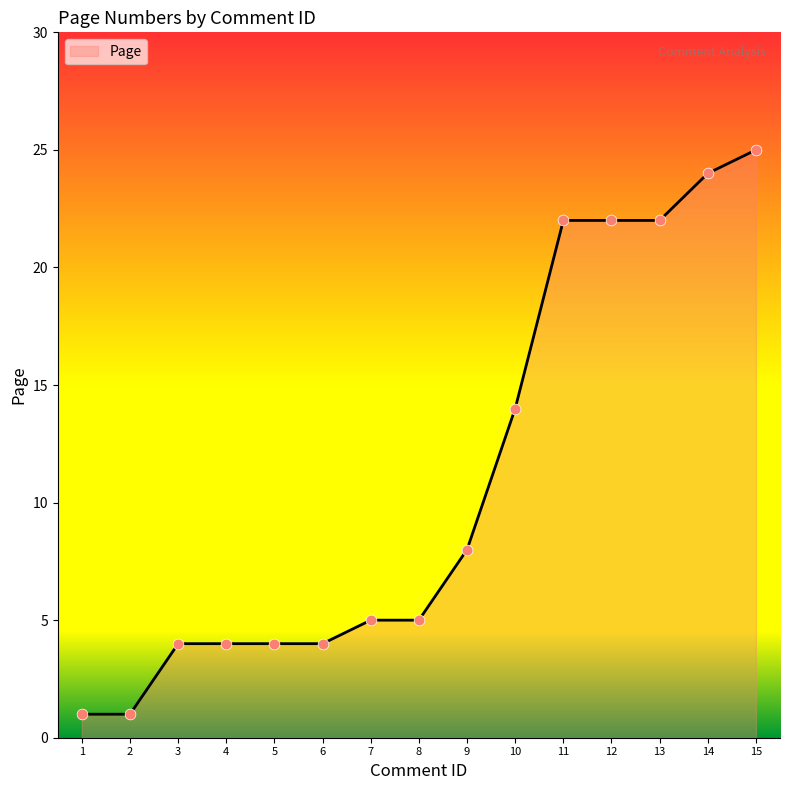

Approximately how many times larger is the value at 3 compared to 6?

1.0